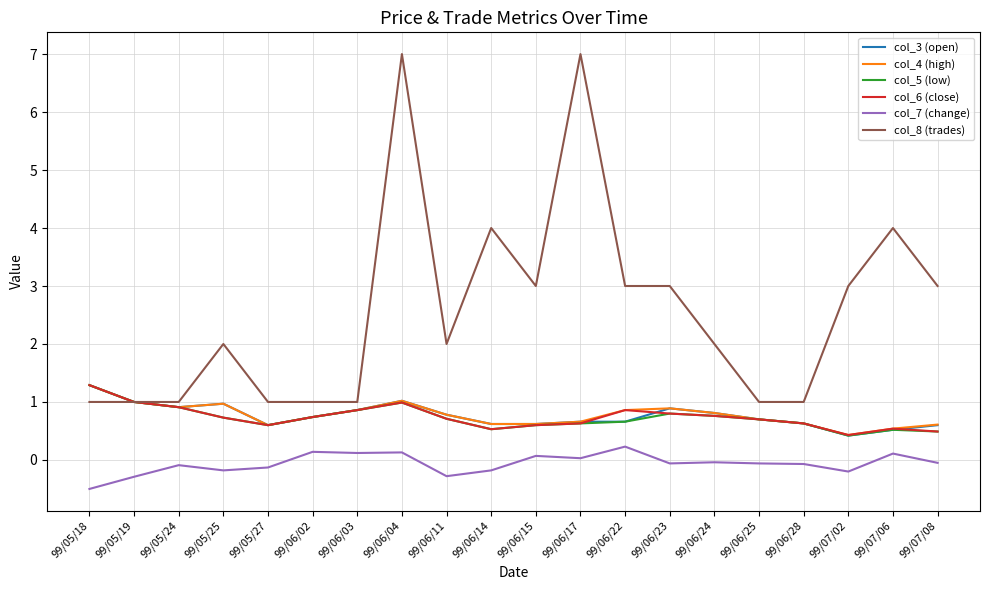

What is the difference between the maximum and minimum values in the col_4 (high) series?

0.9